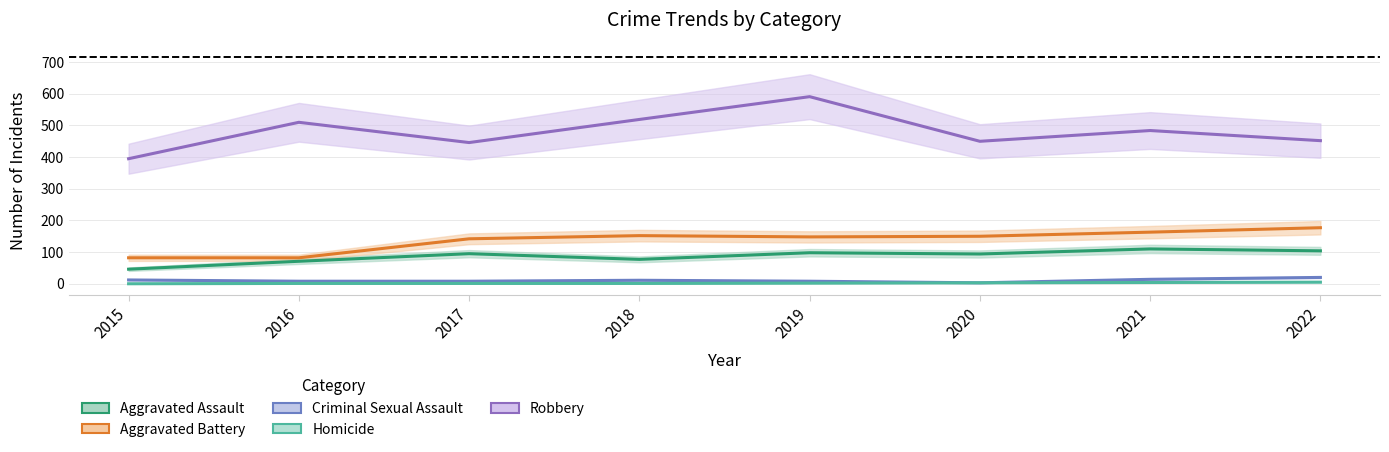

What is the value of the Aggravated Battery point at the 1st from the left?

82